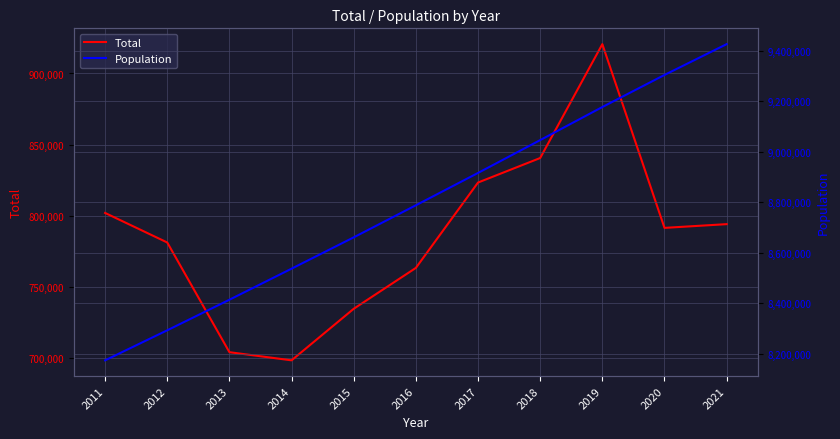

Reading left to right, list all the values displayed in this chart.

Total: 802008	781240	704160	698433	734662	763390	823375	840607	920626	791516	794133
Population: 8174000	8293000	8414000	8537000	8661000	8788000	8916000	9046000	9177000	9304000	9426000